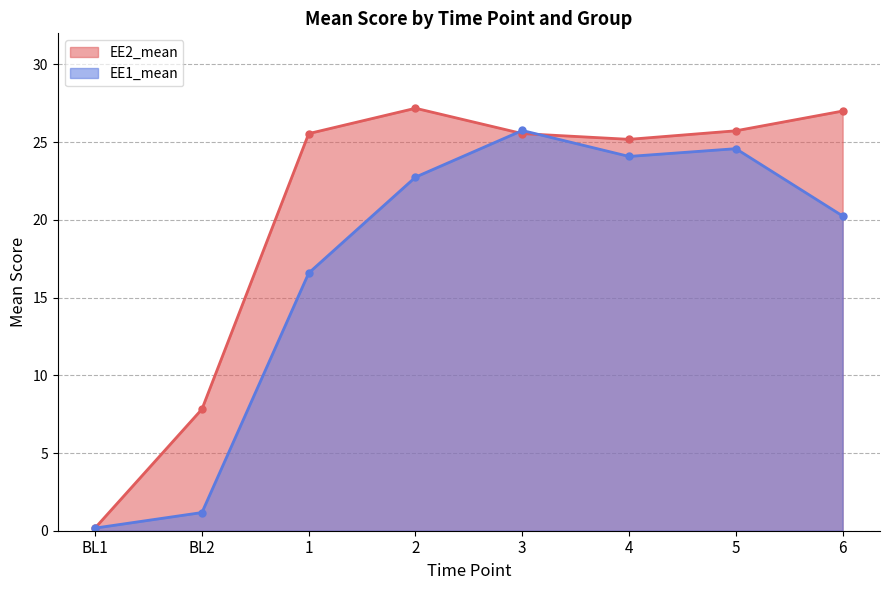

Which series changed the most between BL1 and 4?

EE2_mean